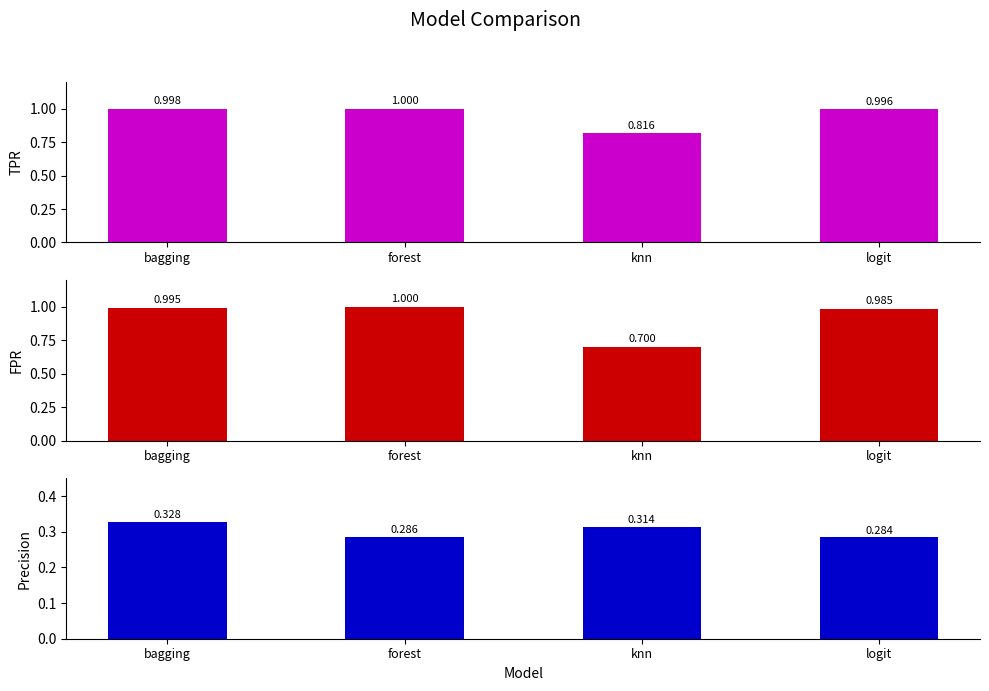

Are the bars horizontal?

No